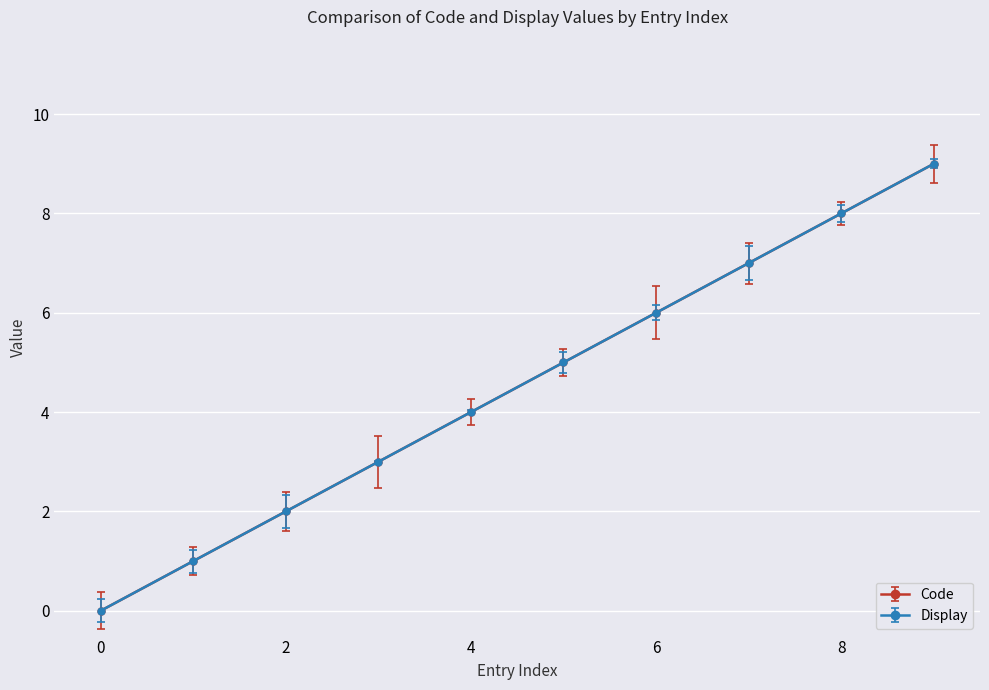

Does the chart have visible grid lines?

Yes